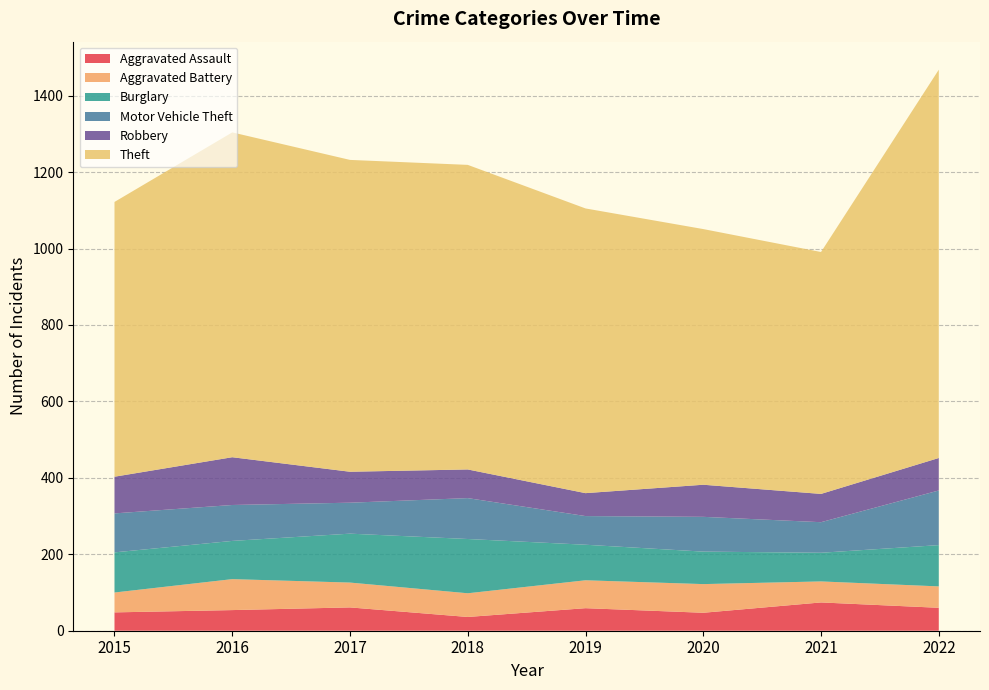

Reading right to left, list all the values displayed in this chart.

Aggravated Assault: 2022=60	2021=74	2020=47	2019=59	2018=36	2017=61	2016=54	2015=48
Aggravated Battery: 2022=56	2021=55	2020=75	2019=73	2018=62	2017=65	2016=81	2015=52
Burglary: 2022=108	2021=75	2020=85	2019=93	2018=142	2017=128	2016=100	2015=105
Motor Vehicle Theft: 2022=143	2021=80	2020=91	2019=75	2018=107	2017=81	2016=94	2015=102
Robbery: 2022=85	2021=74	2020=84	2019=60	2018=75	2017=81	2016=125	2015=96
Theft: 2022=1016	2021=633	2020=669	2019=745	2018=797	2017=816	2016=850	2015=719